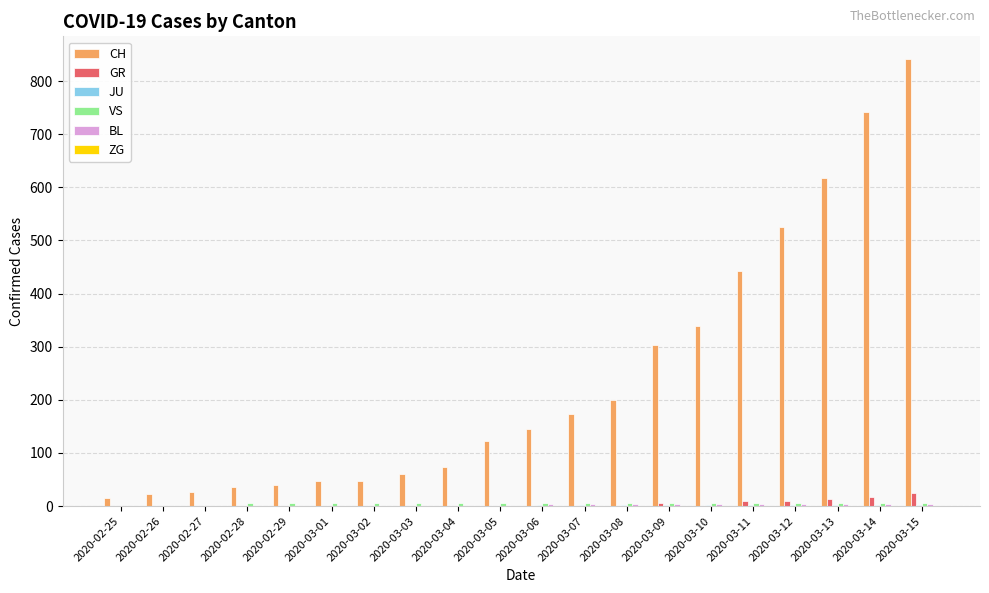

What is the maximum value shown in the chart?

842